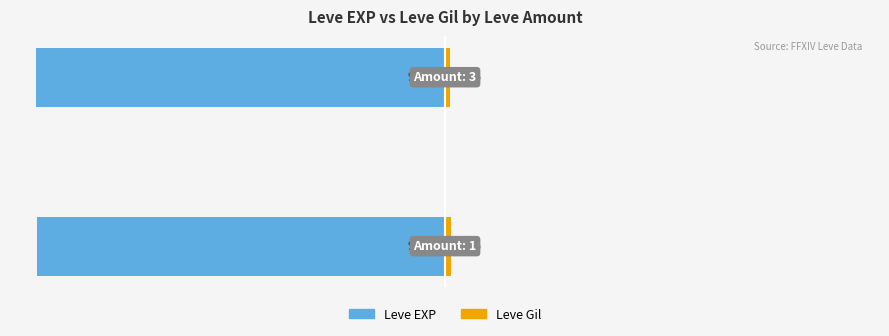

Reading right to left, what are all the values shown in this chart?

Leve EXP: -98.7	-98.5
Leve Gil: 1.3	1.5